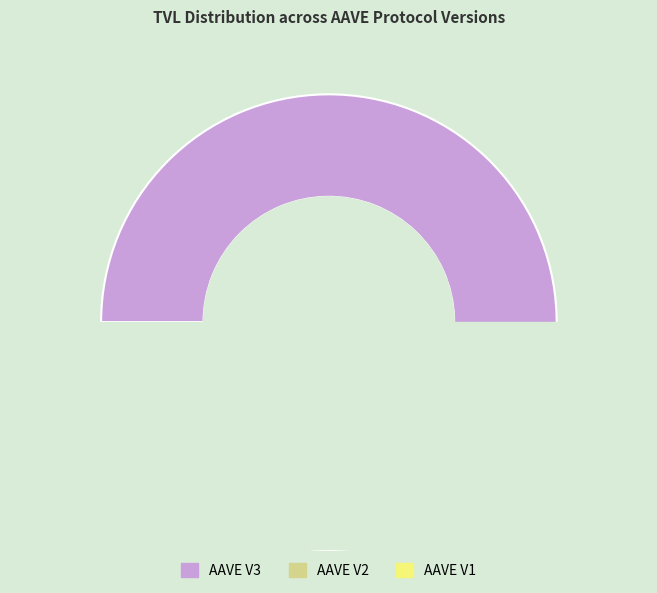

Between AAVE V1 and AAVE V2, which is larger?

AAVE V2